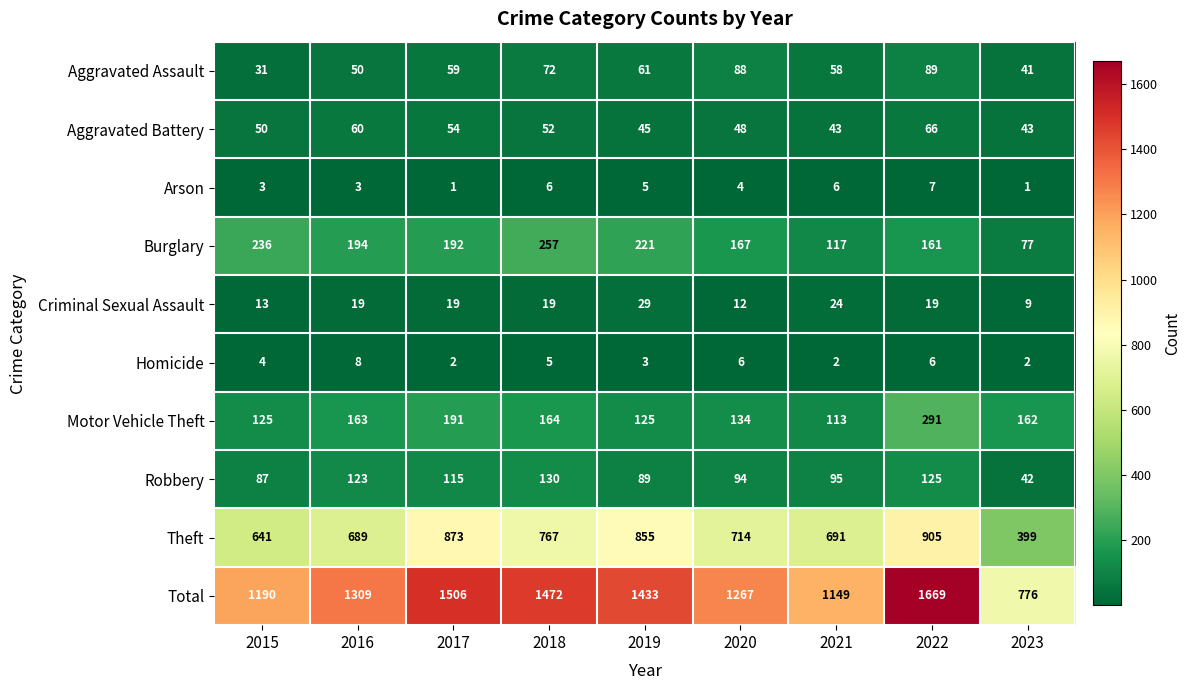

Which series has the largest total across all categories?

Total